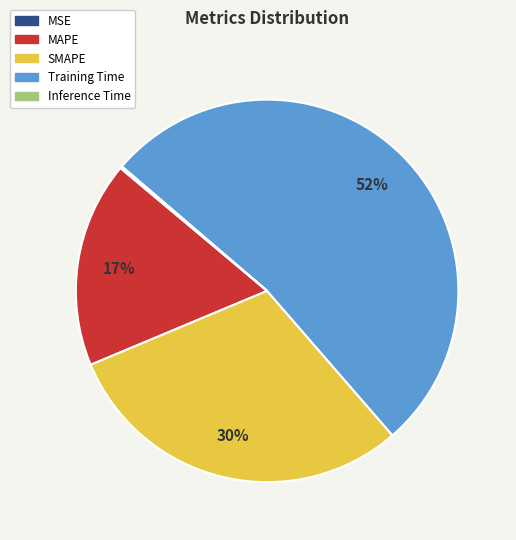

What percentage is the SMAPE slice, to the nearest percent?

30%